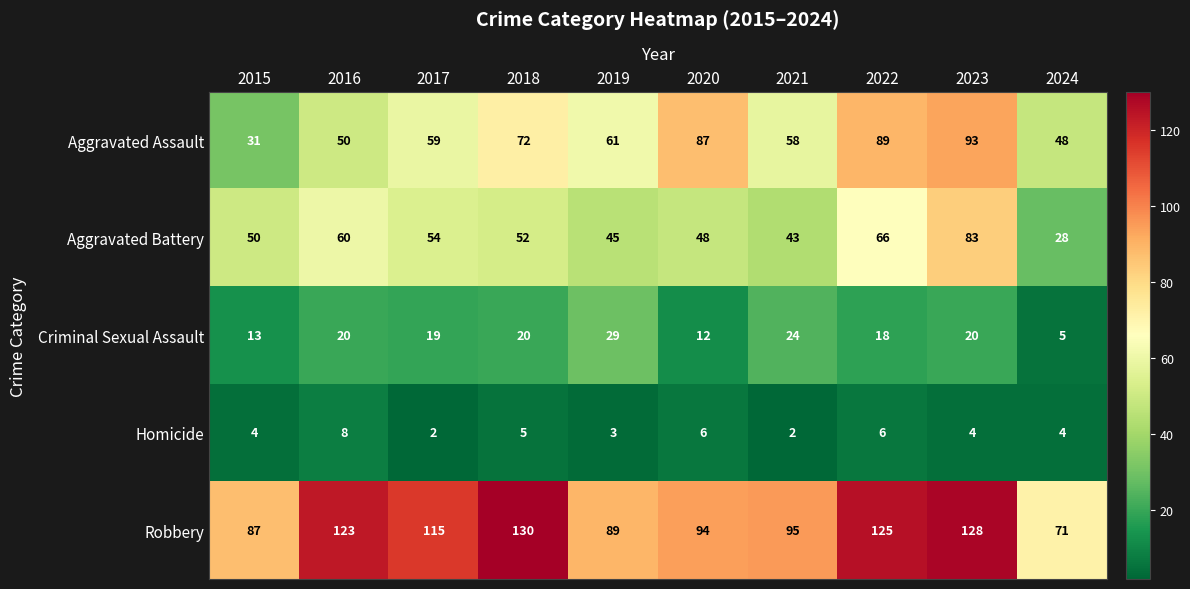

What is the average value of the Homicide series?

4